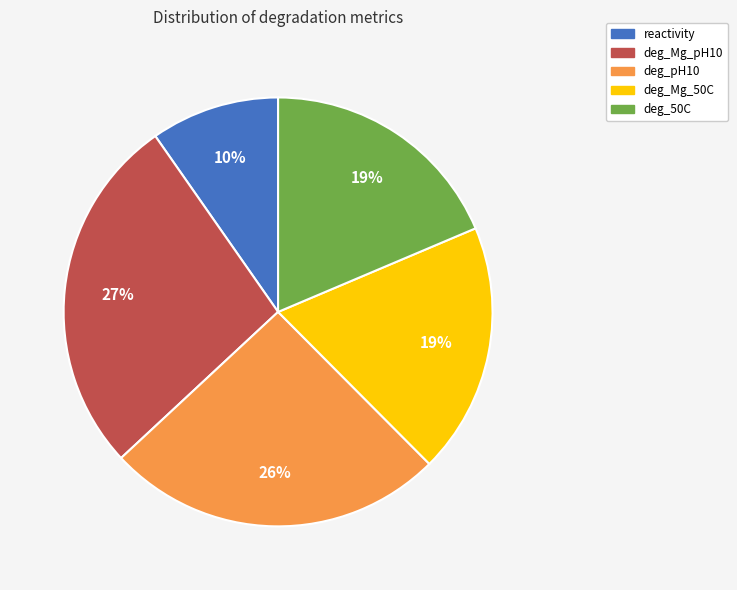

Does deg_pH10 represent more than half of the total?

No